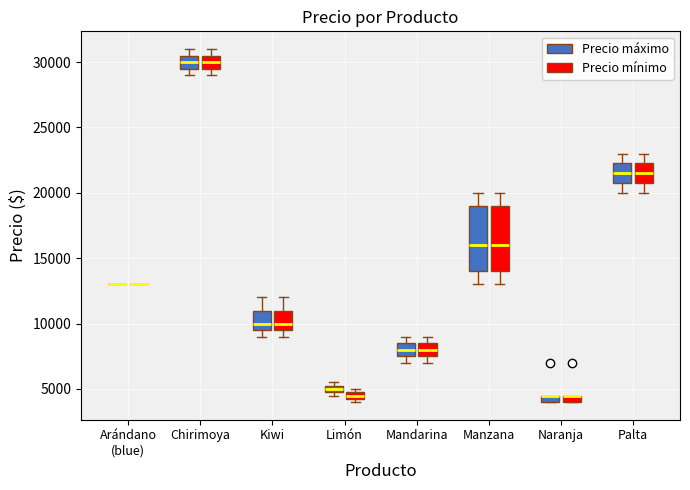

Where does the median line of the box for Kiwi (Precio máximo) sit on the y-axis? The values are not printed on the chart, so give them approximately, as read against the axis.

10000